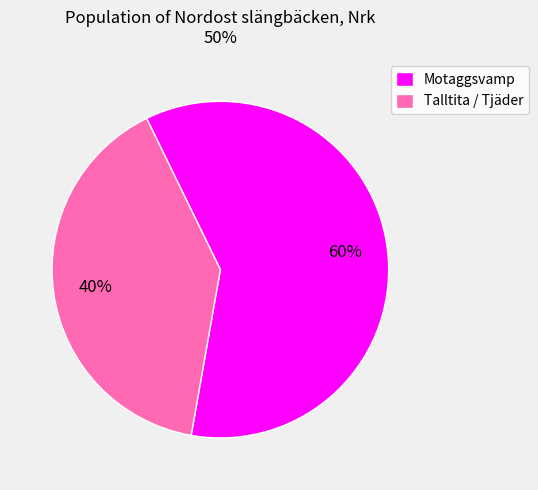

Which slice is the smallest?

Talltita / Tjäder